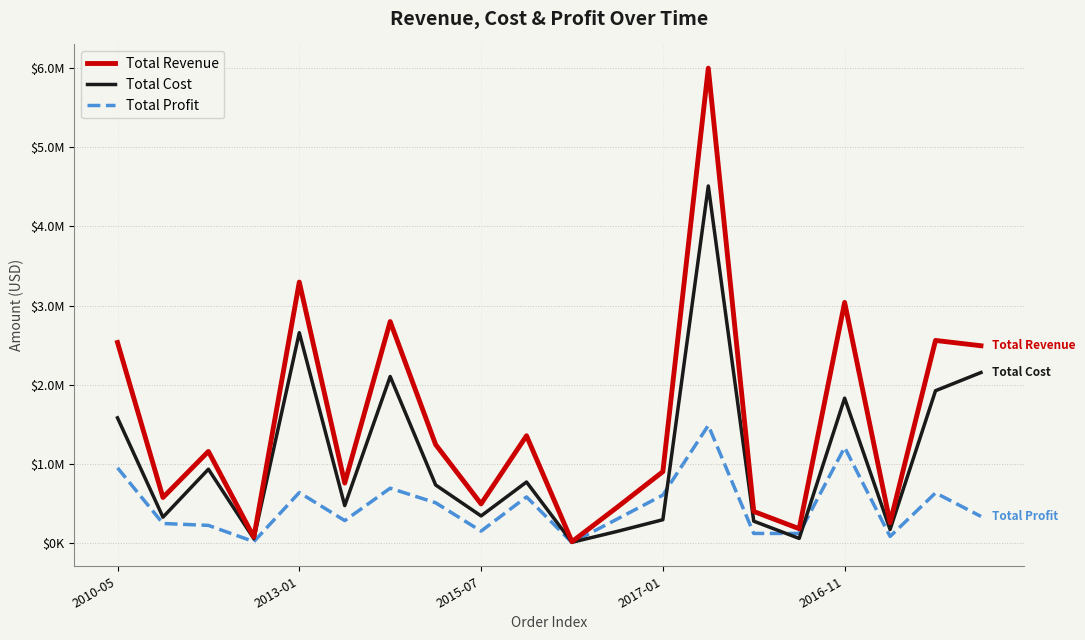

Does the chart display data point markers on the line(s)?

No